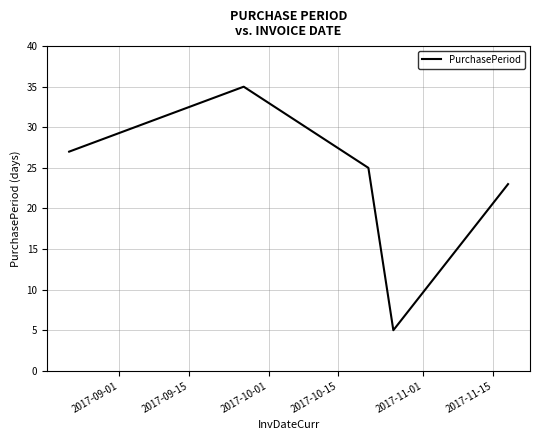

What is the difference between the second highest and minimum values?

22